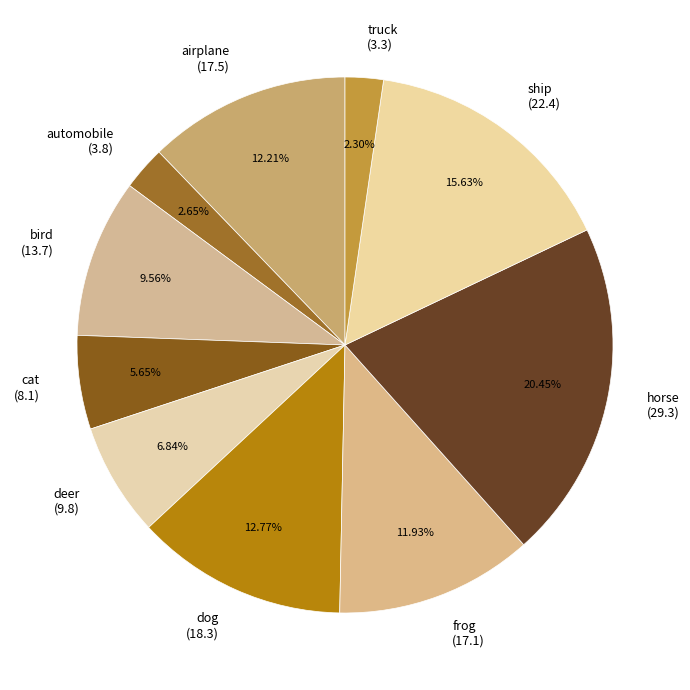

Is there any slice that represents more than half of the pie?

No